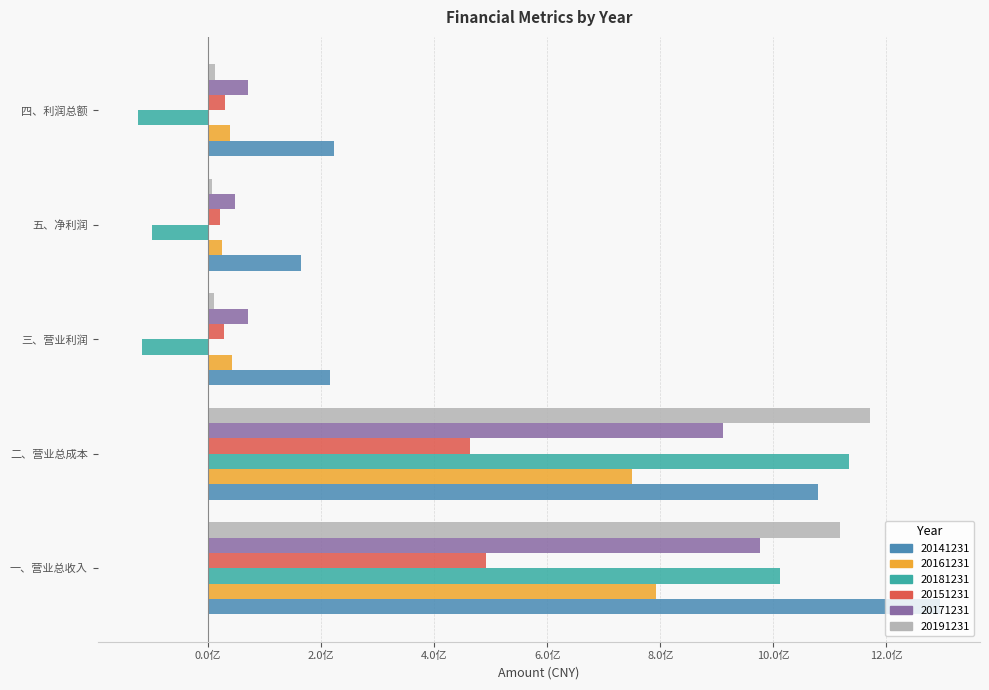

At which label does 20141231 reach its minimum?

五、净利润